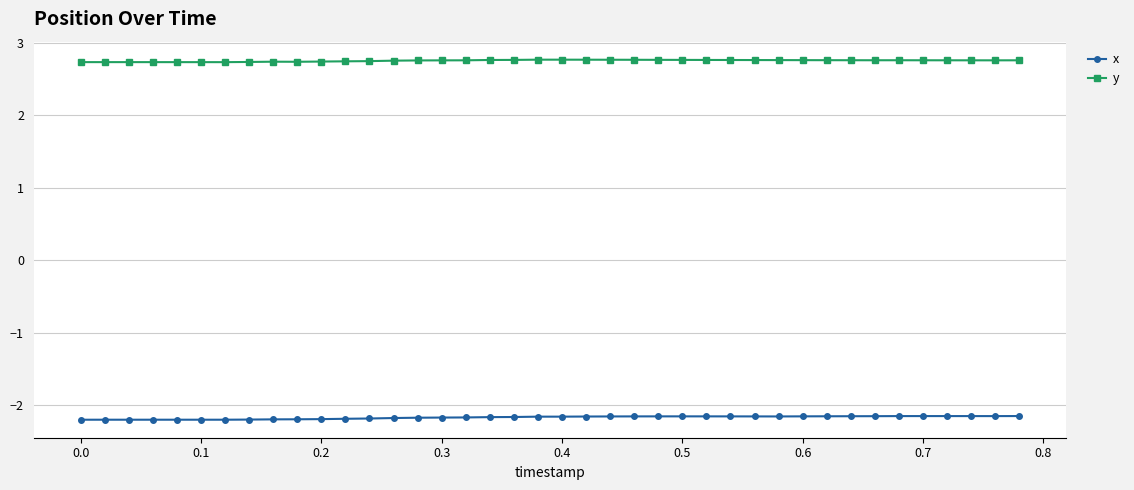

What is the sum of all y values?

110.0